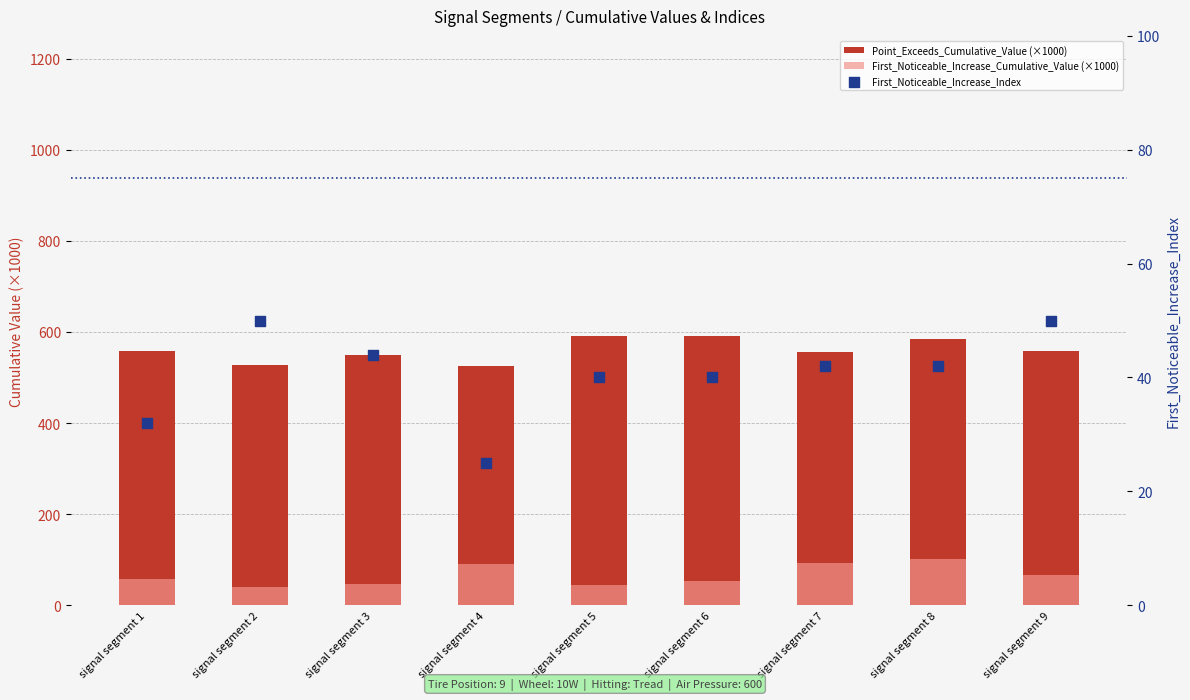

What is the total value across all series at signal segment 3?

639.6